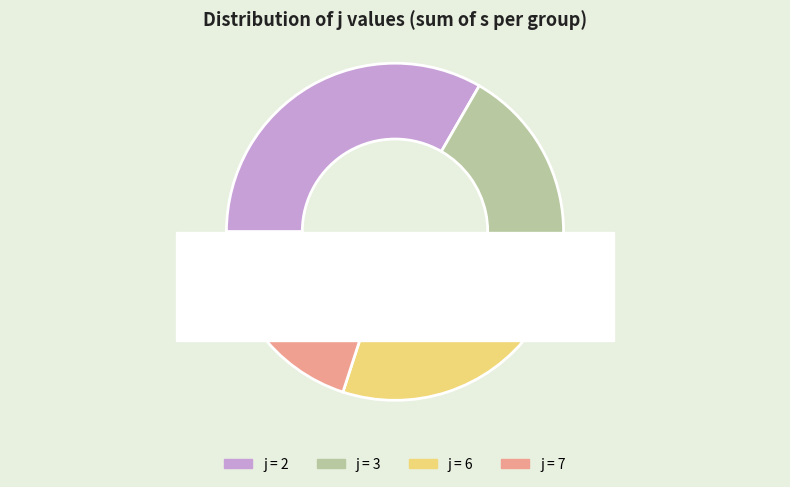

How much of the chart is everything except 6?

80.0%